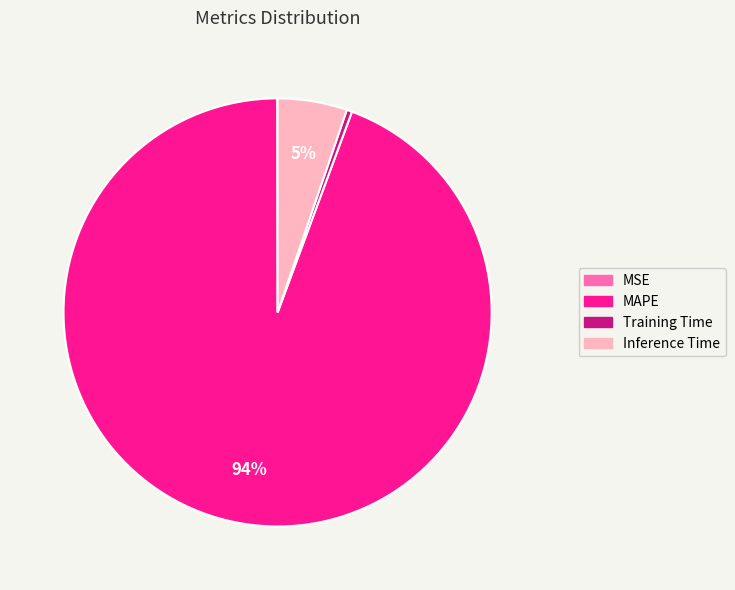

Does Inference Time represent more than half of the total?

No